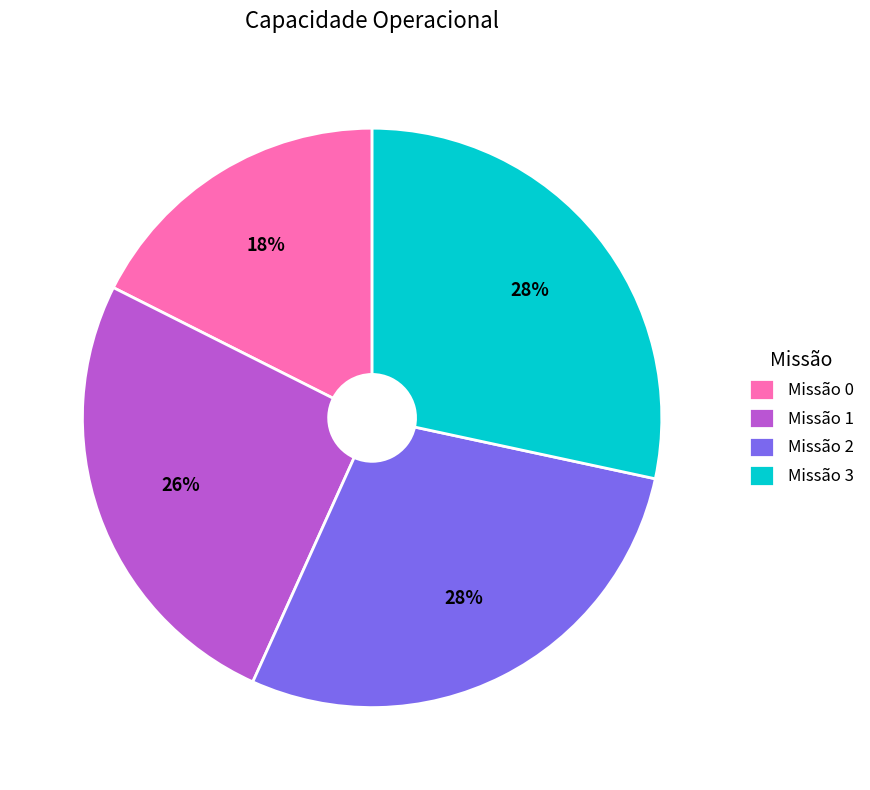

The Missão 3 slice represents 16% of the pie. True or false?

False